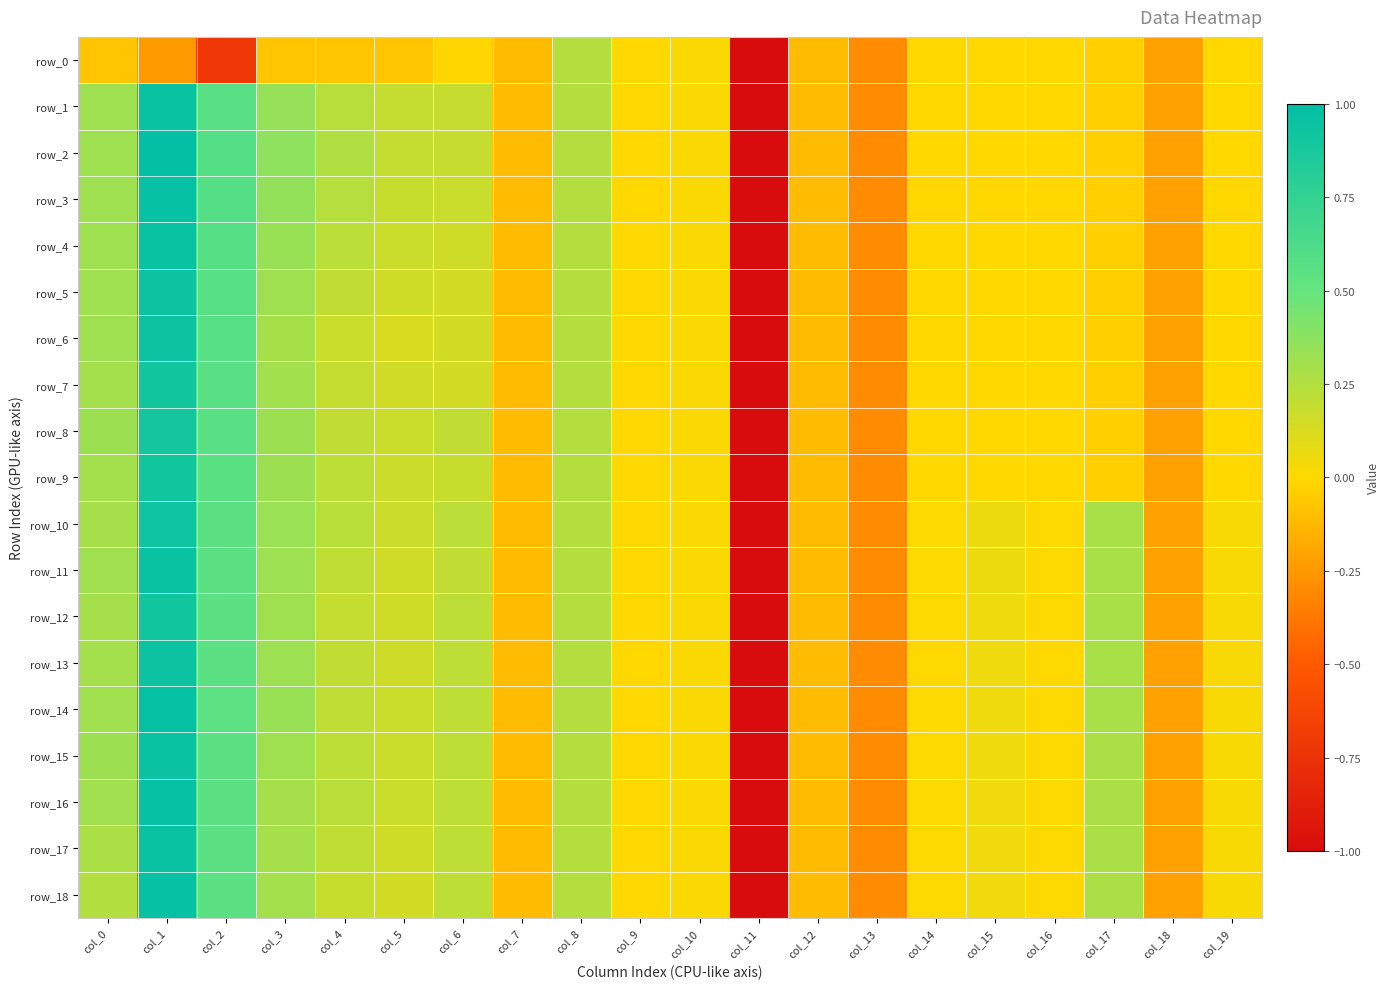

Which series has the widest spread of values?

row_2